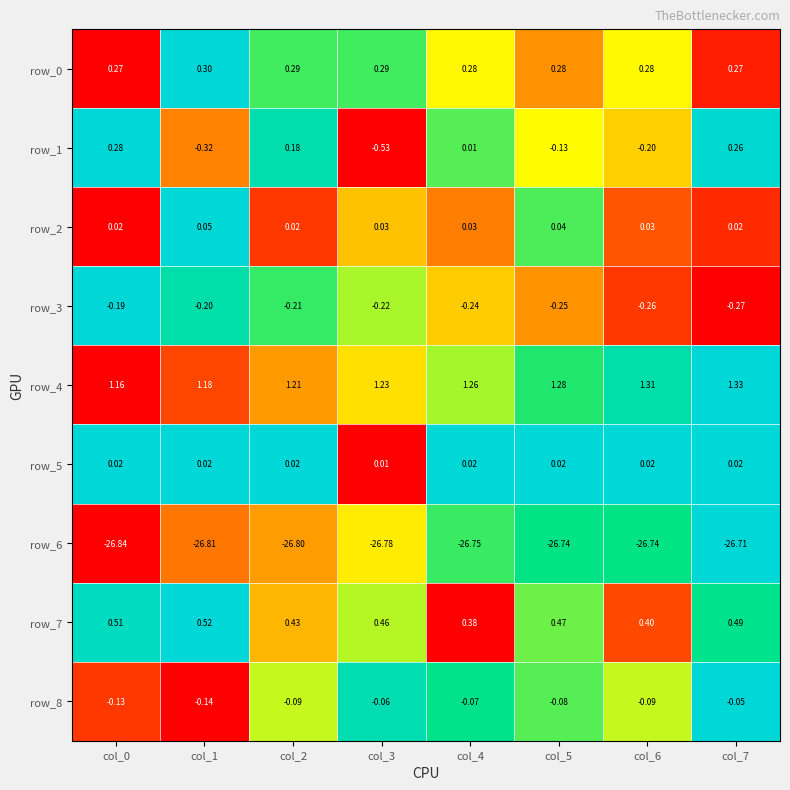

Is the value of row_0 at col_0 greater than the value of row_5 at col_0?

Yes